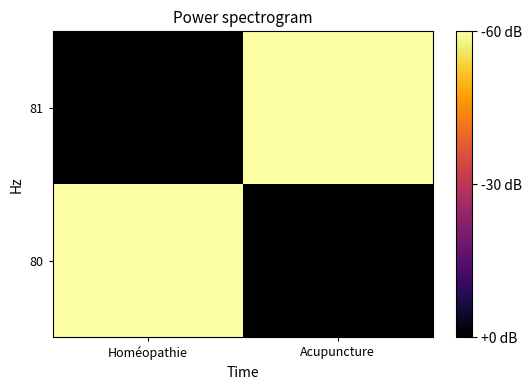

Which series has the largest total across all categories?

80